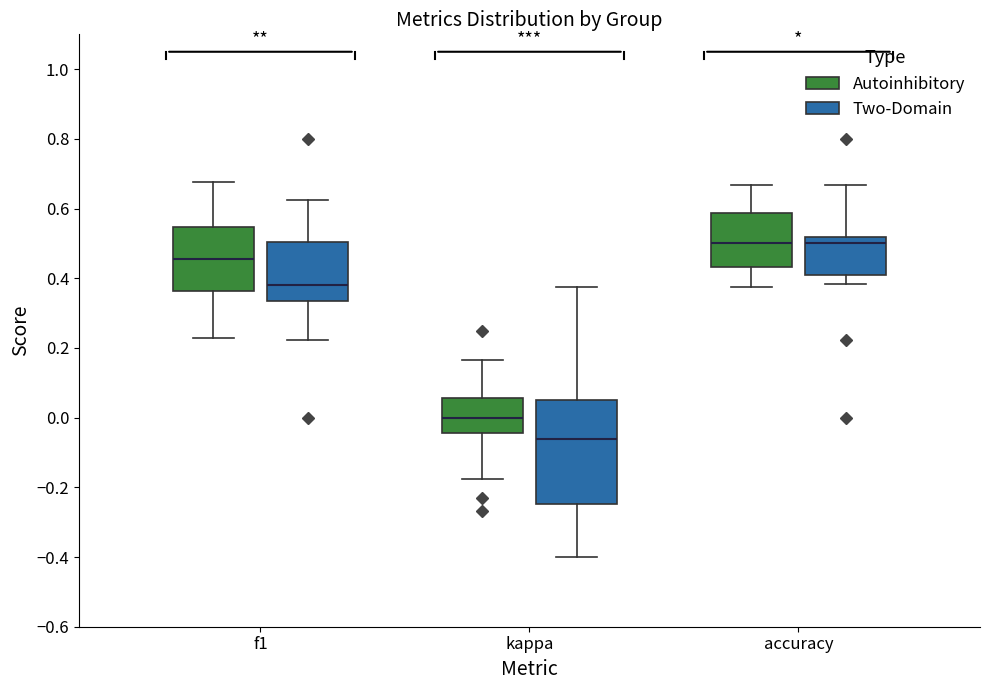

Reading left to right, read every box against the y-axis: the position of its median line, the range the box covers, and the ends of its whiskers. The values are not printed on the chart, so give them approximately, as read against the axis.

f1 (Autoinhibitory): median 0.46, box 0.36 to 0.54, whiskers 0.22 to 0.68
f1 (Two-Domain): median 0.38, box 0.34 to 0.50, whiskers 0.22 to 0.62
kappa (Autoinhibitory): median 0.00, box -0.04 to 0.06, whiskers -0.18 to 0.16
kappa (Two-Domain): median -0.06, box -0.24 to 0.06, whiskers -0.40 to 0.38
accuracy (Autoinhibitory): median 0.50, box 0.44 to 0.58, whiskers 0.38 to 0.66
accuracy (Two-Domain): median 0.50, box 0.42 to 0.52, whiskers 0.38 to 0.66